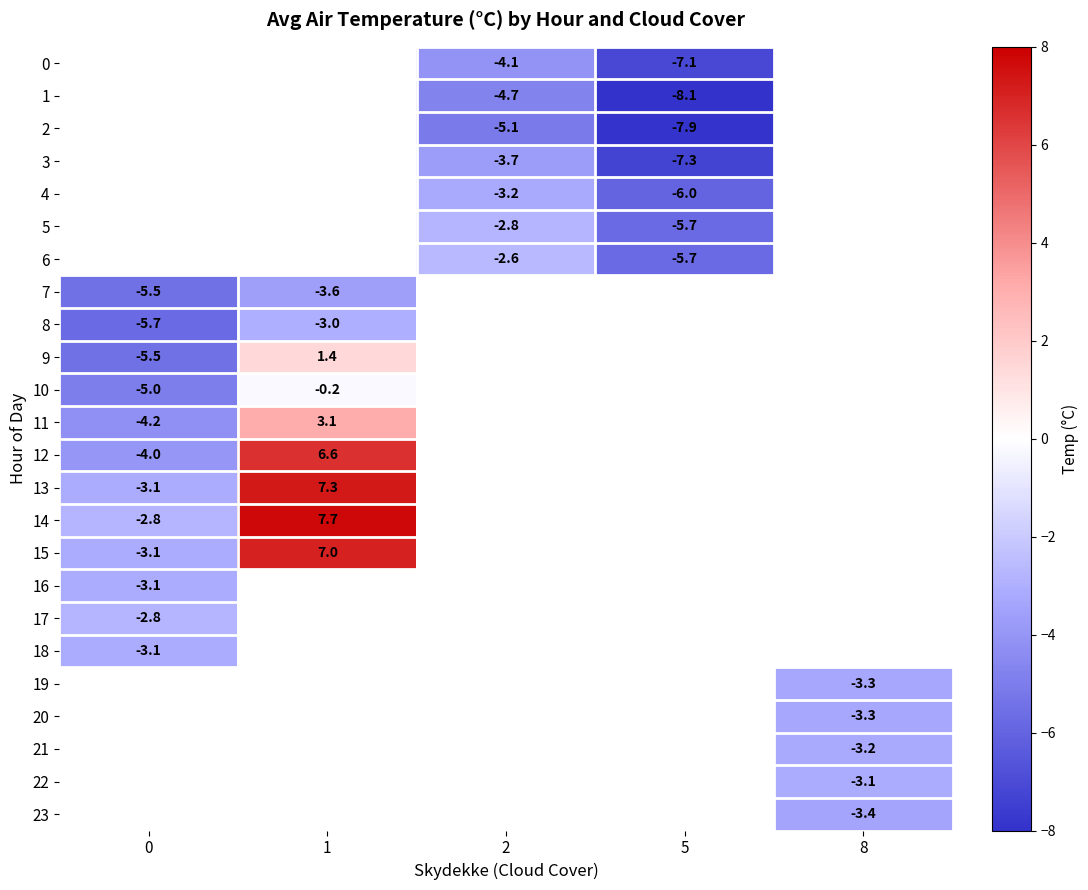

The value of 0 at 2 is -0.9. True or false?

False